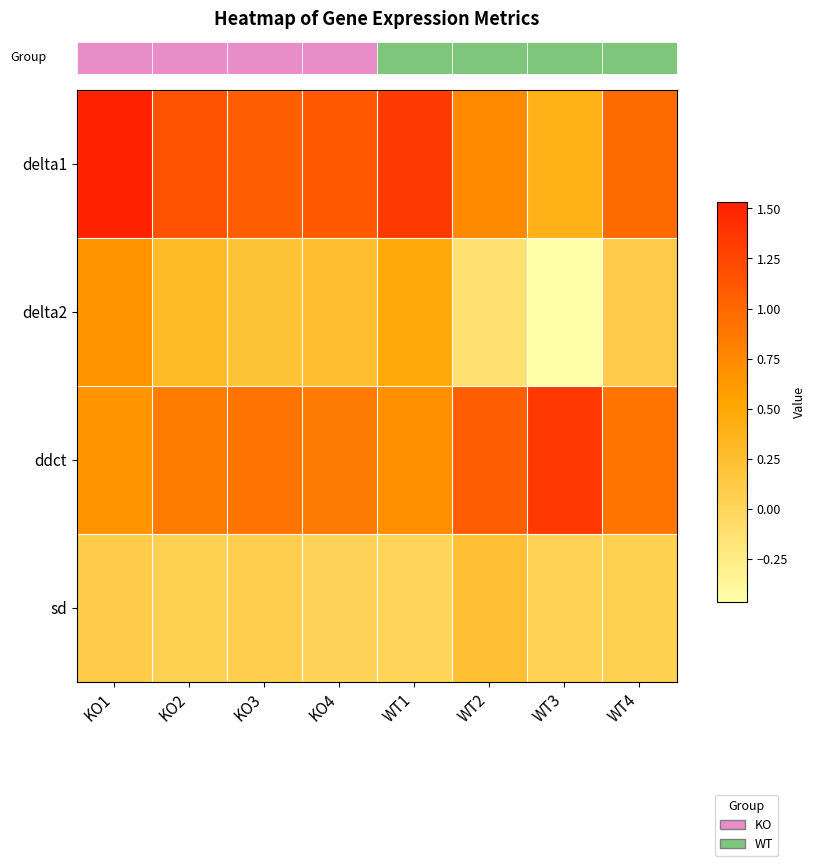

Which series has the largest total across all categories?

delta1